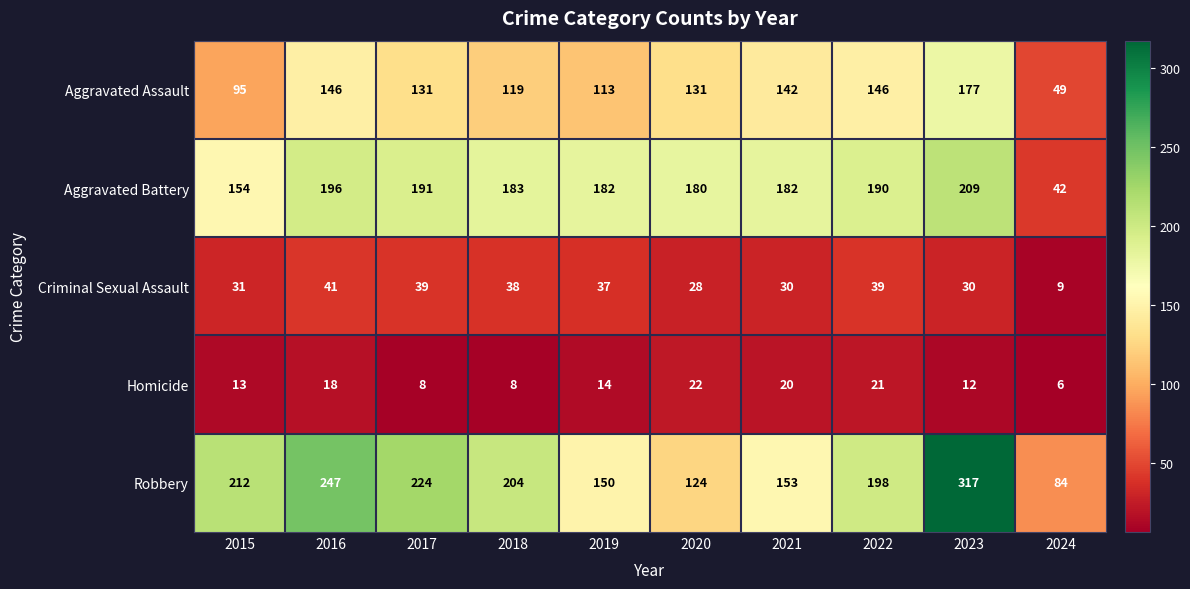

At which category is the sum across all series the highest?

2023